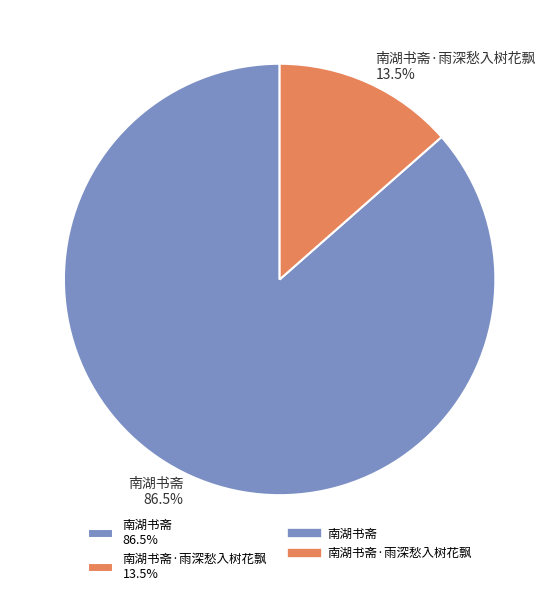

Which category accounts for the majority?

南湖书斋 86.5%